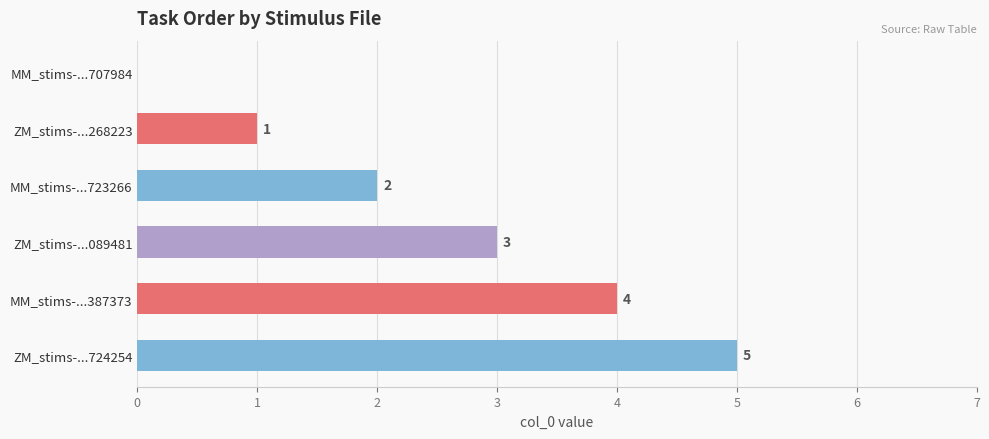

Between MM_stims-...387373 and ZM_stims-...089481, which is larger?

MM_stims-...387373